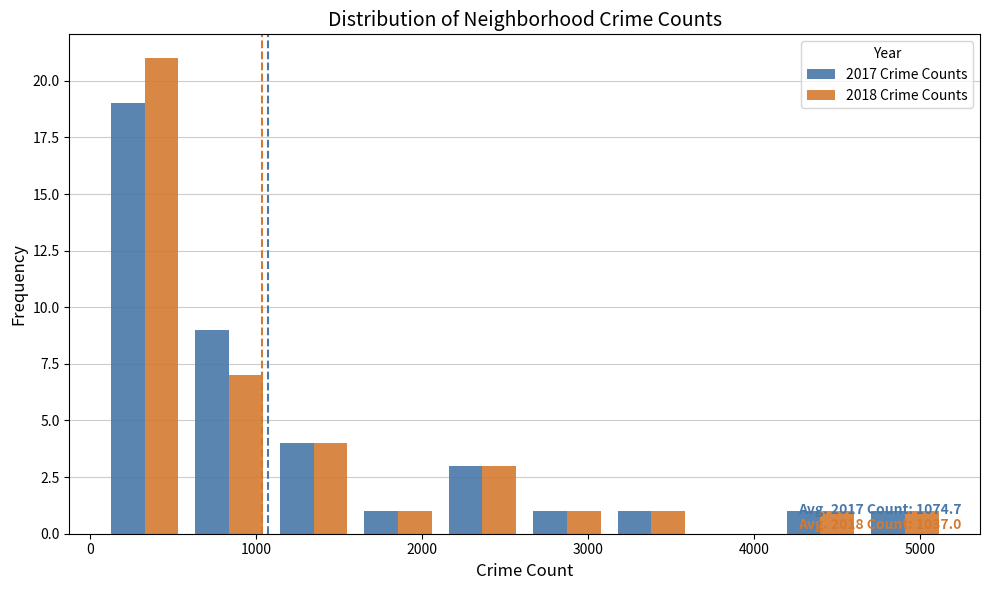

In the 2018 Crime Counts series, which range on the x-axis has the tallest bar?

100 to 600